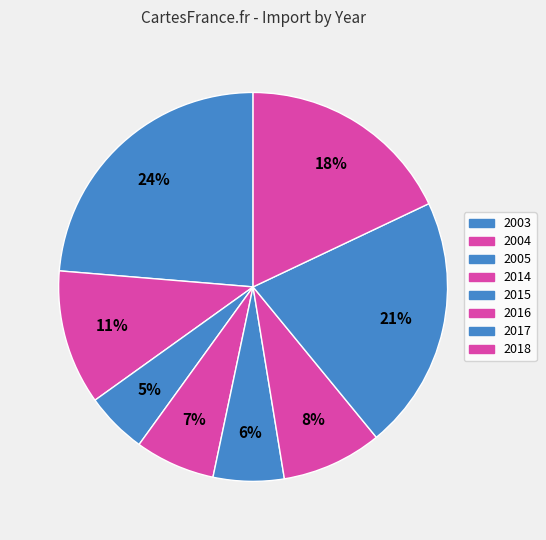

Approximately how many times larger is the value at 2016 compared to 2015?

1.4